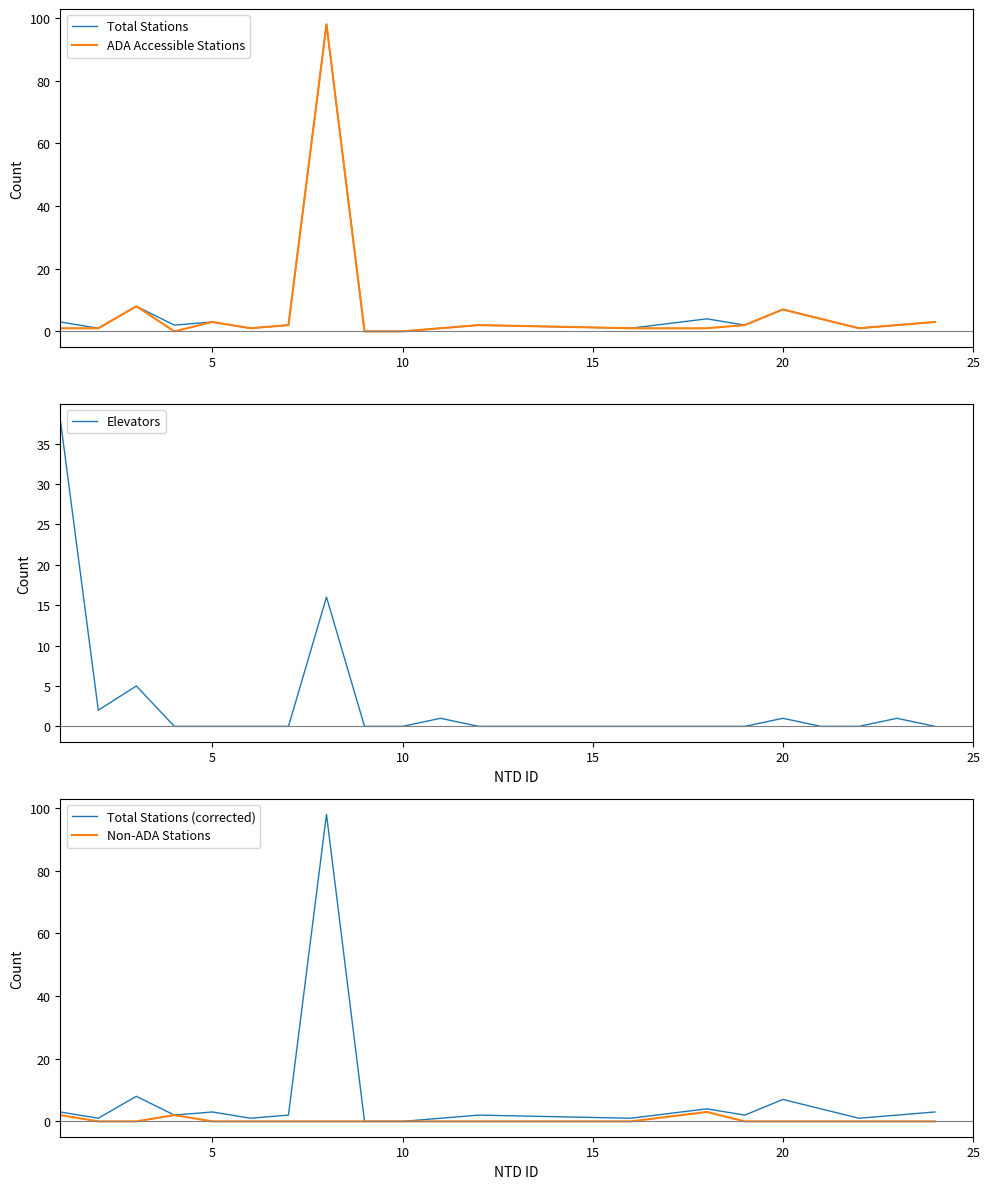

Rank the series by their maximum value, from highest to lowest.

Total Stations, ADA Accessible Stations, Total Stations (corrected), Elevators, Non-ADA Stations